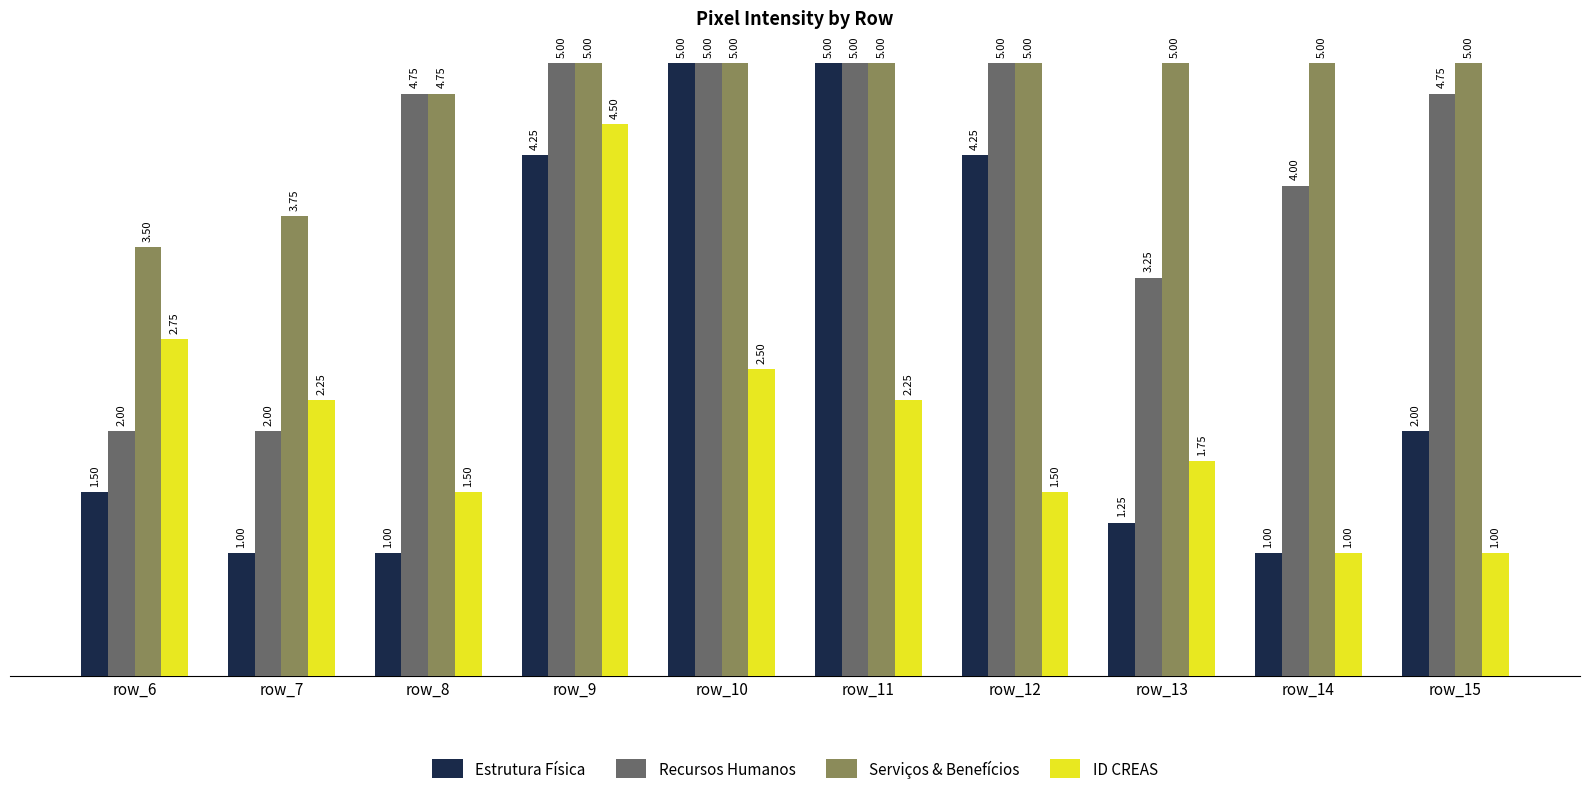

Which series has the largest total across all categories?

Serviços & Benefícios